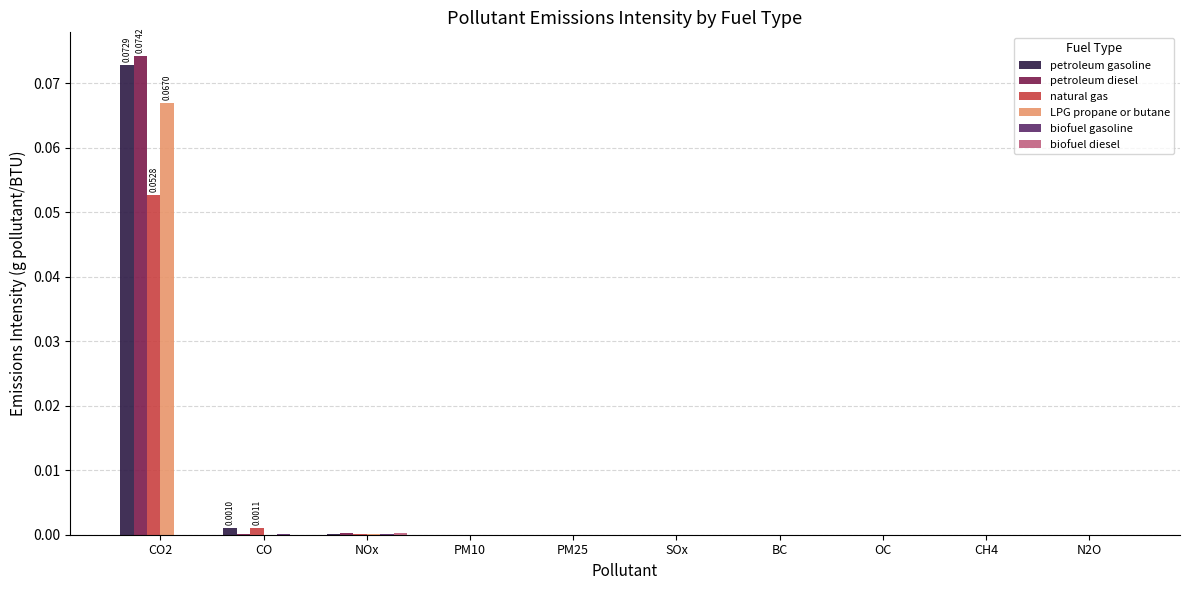

At which category is the sum across all series the highest?

CO2